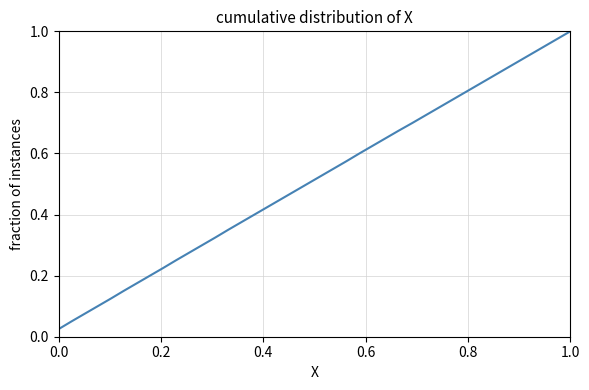

What is the average value?

0.5